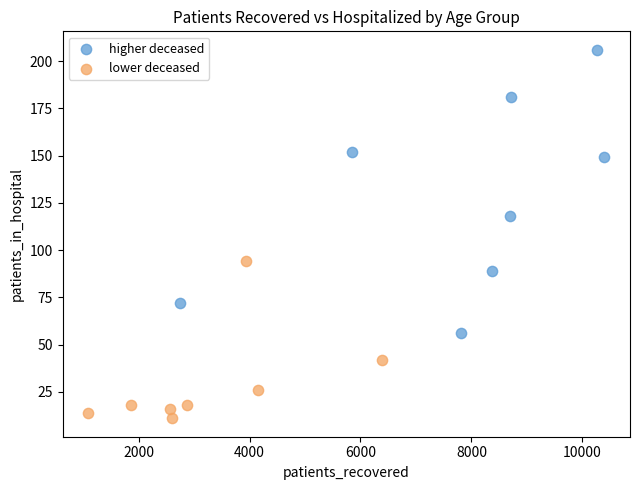

Which series contains the lowest Y value?

lower deceased